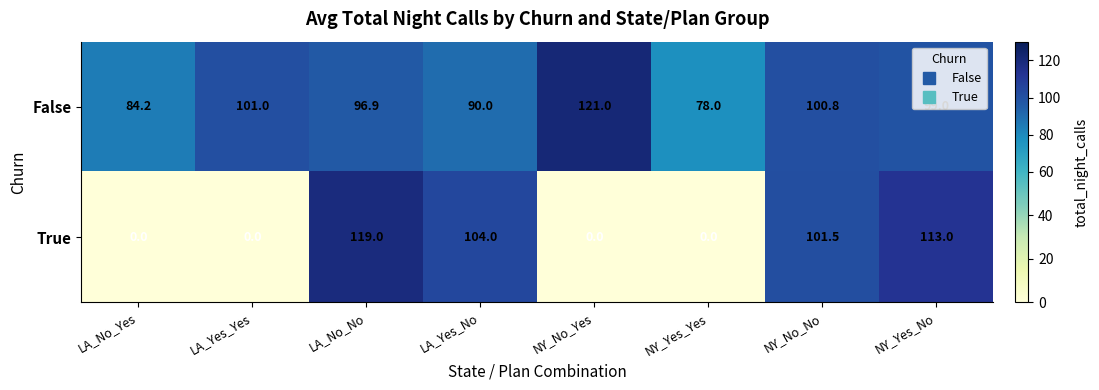

At LA_No_No, list the series in order from largest to smallest.

True, False